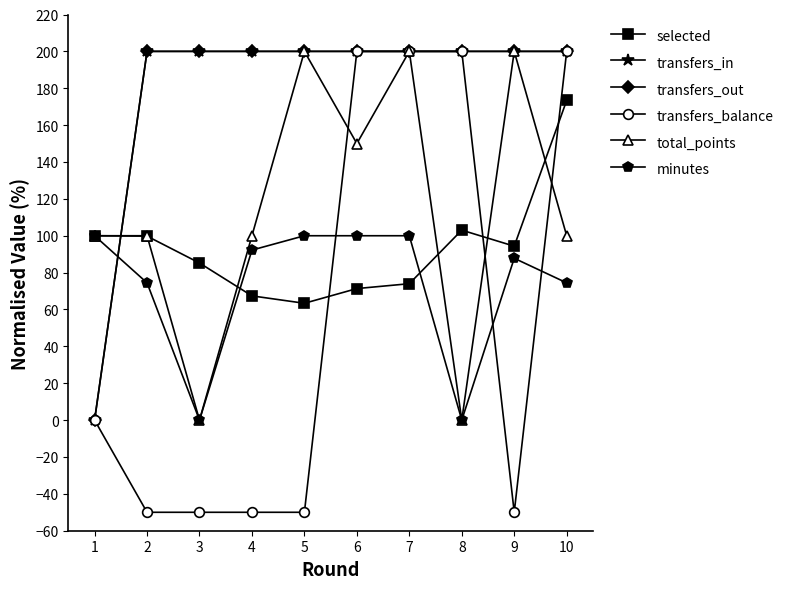

Rank the categories by total_points value from lowest to highest.

3, 8, 1, 2, 4, 10, 6, 5, 7, 9